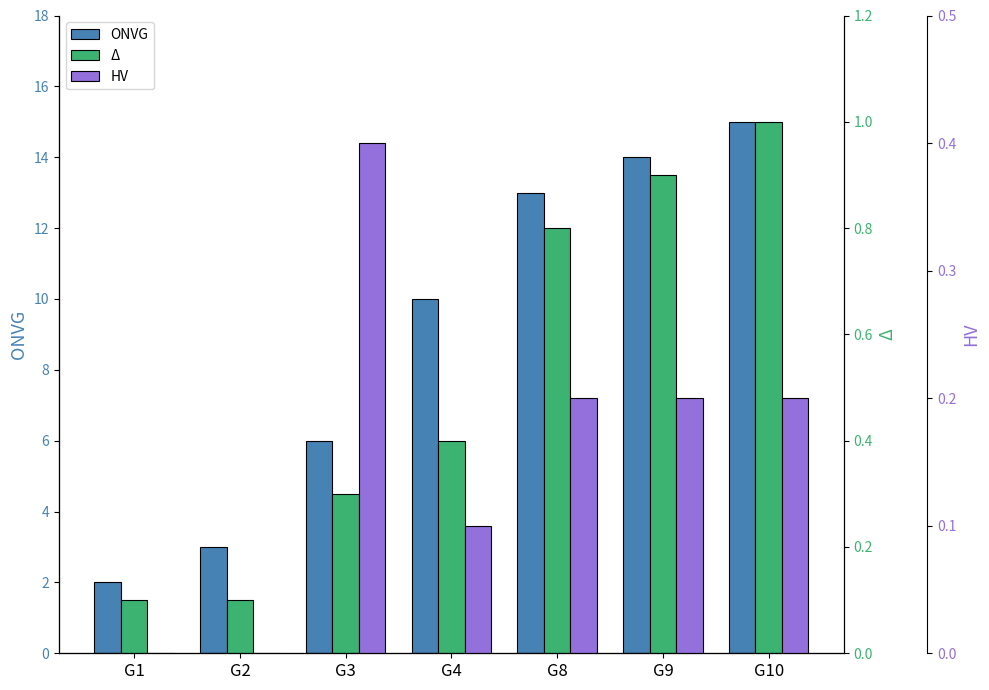

The value of Δ at G3 is 0.1. True or false?

False